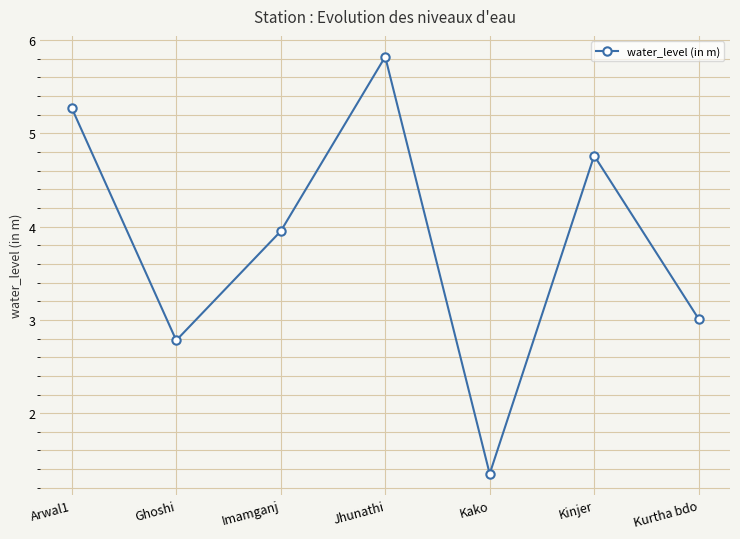

What is the ratio of the value at Ghoshi to the value at Kinjer?

0.6